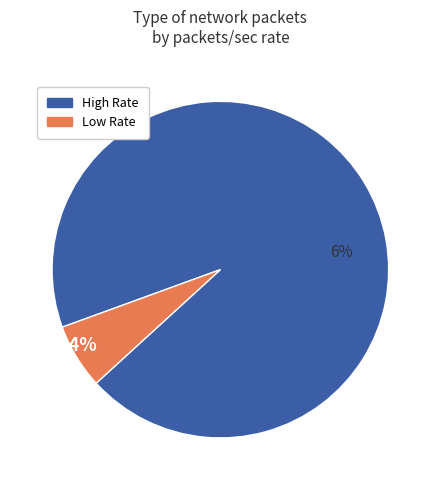

Do 10 and 4 together represent more than half of the pie?

No